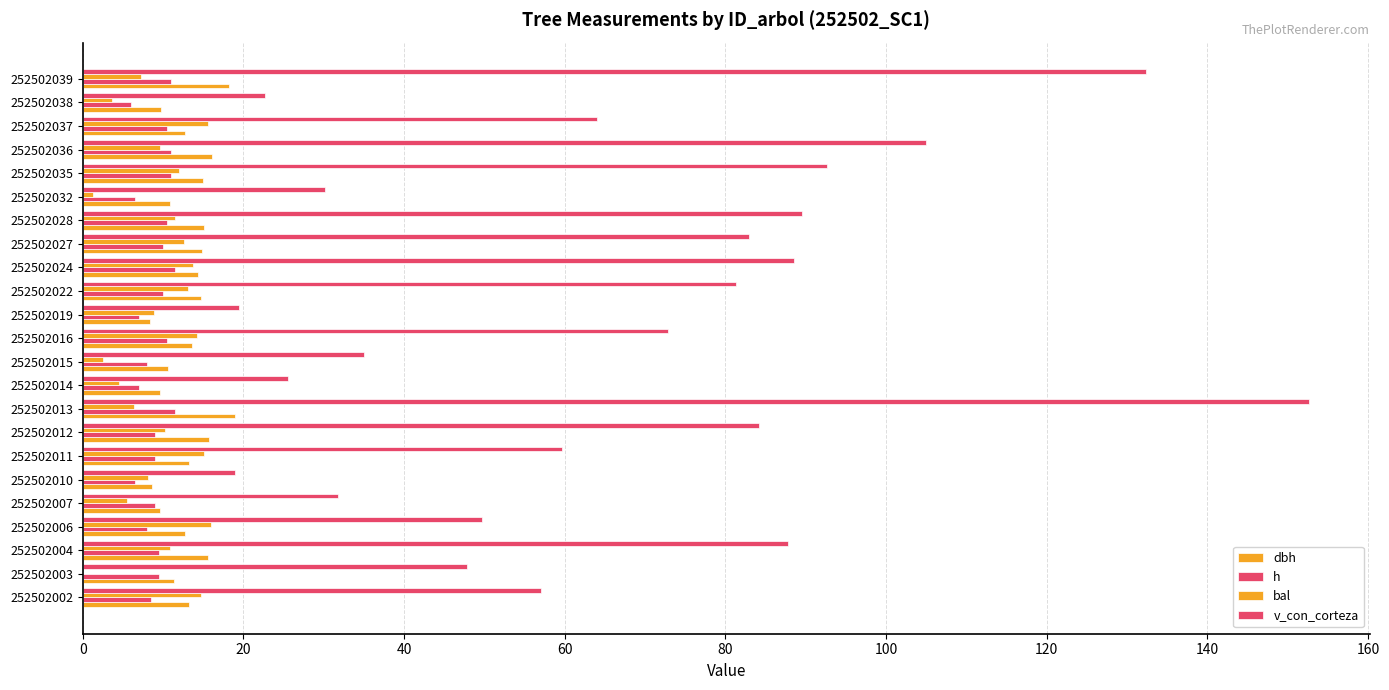

How many distinct data groups are displayed?

4